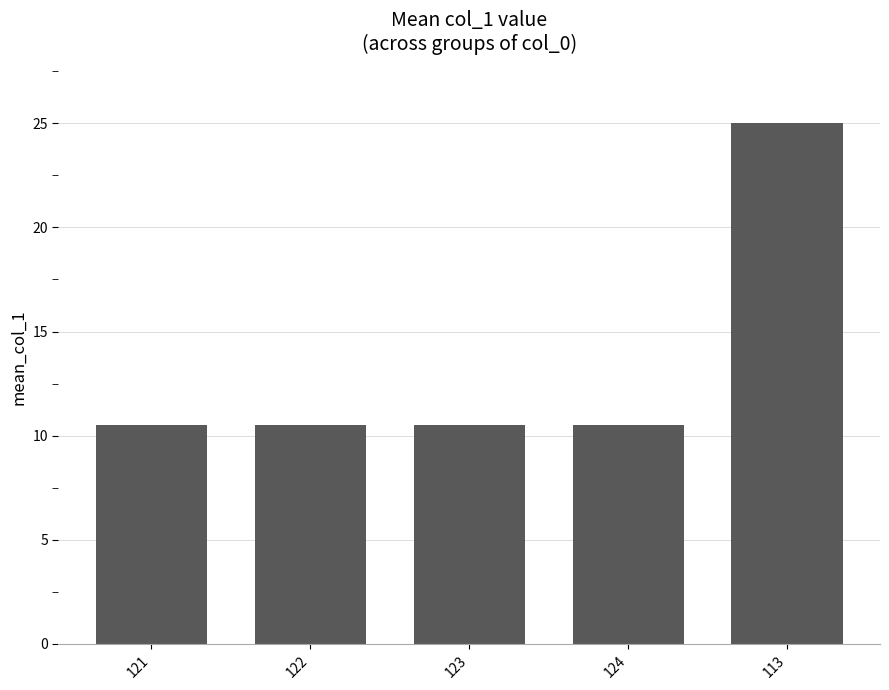

What is the maximum value shown in the chart?

25.0